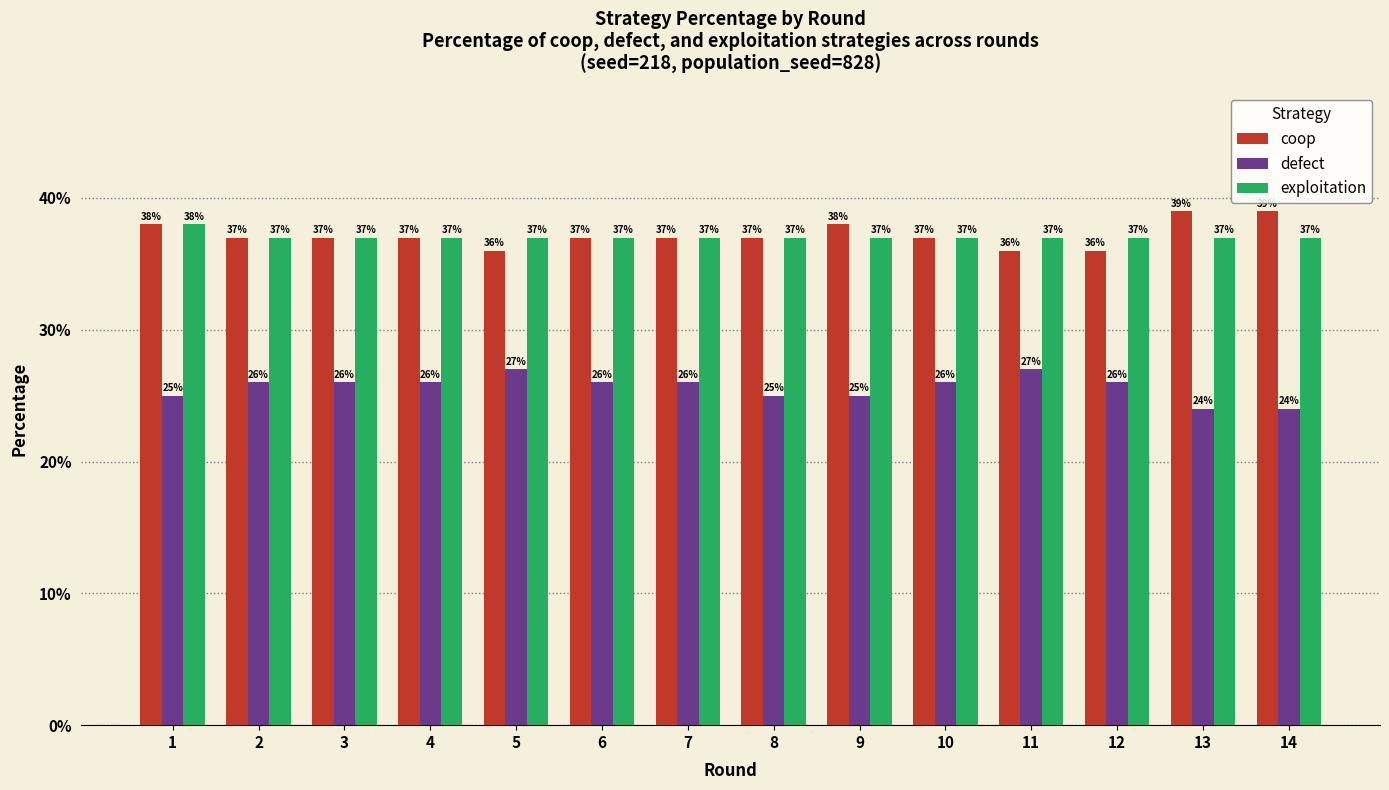

The exploitation series shows 0.4 at 10. True or false?

True